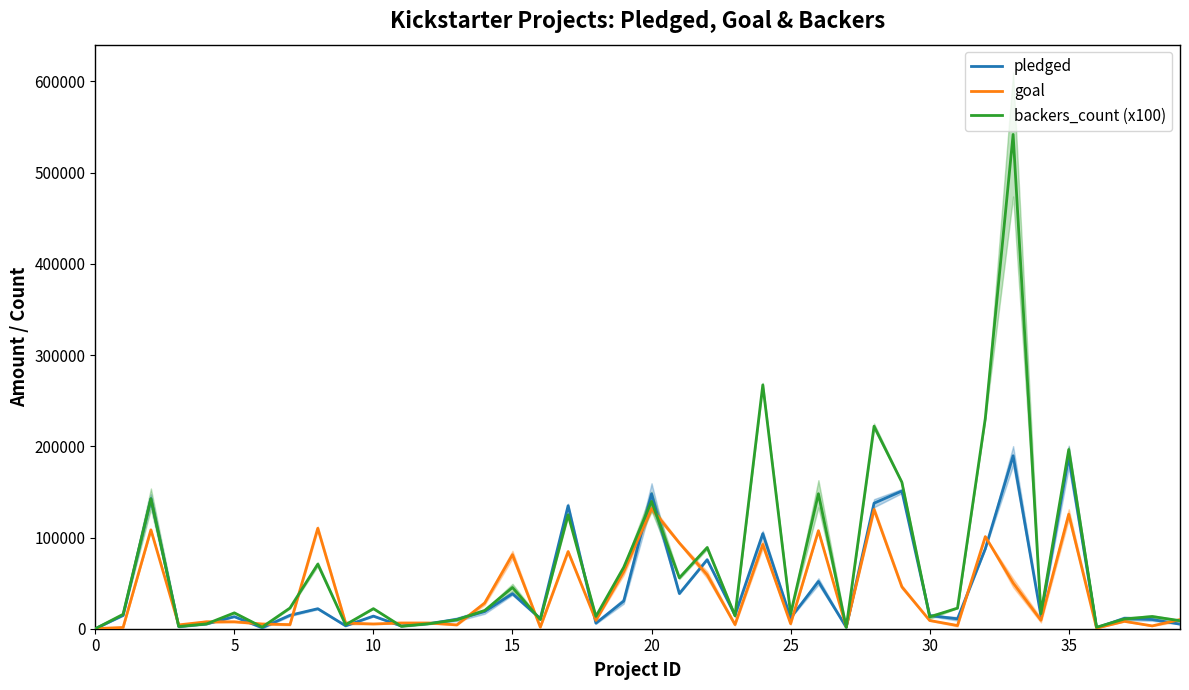

What is the difference between the highest and lowest values at 18?

7411